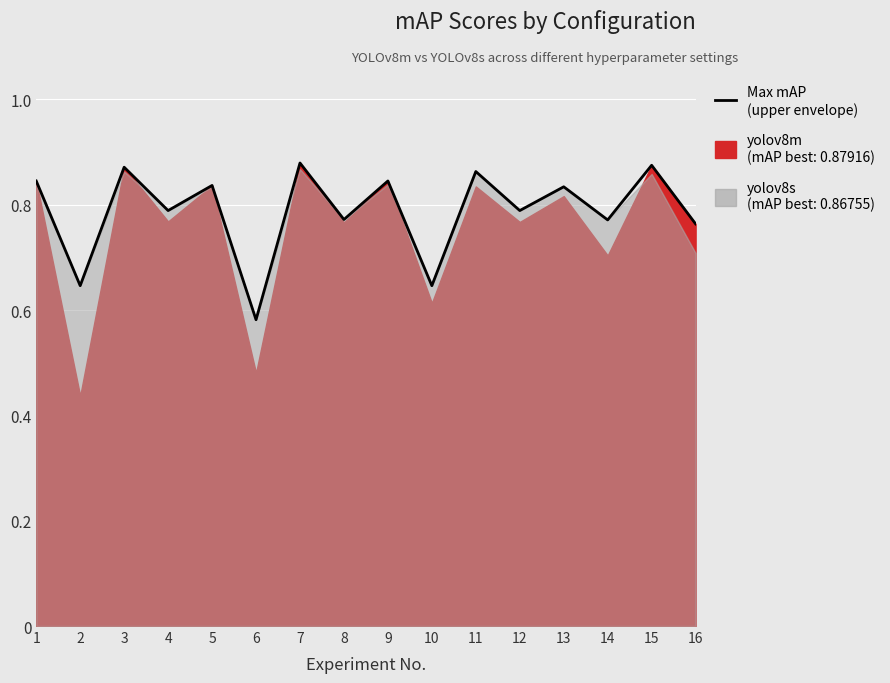

Reading left to right, list all the values displayed in this chart.

0.8	0.6	0.9	0.8	0.8	0.6	0.9	0.8	0.8	0.6	0.9	0.8	0.8	0.8	0.9	0.8